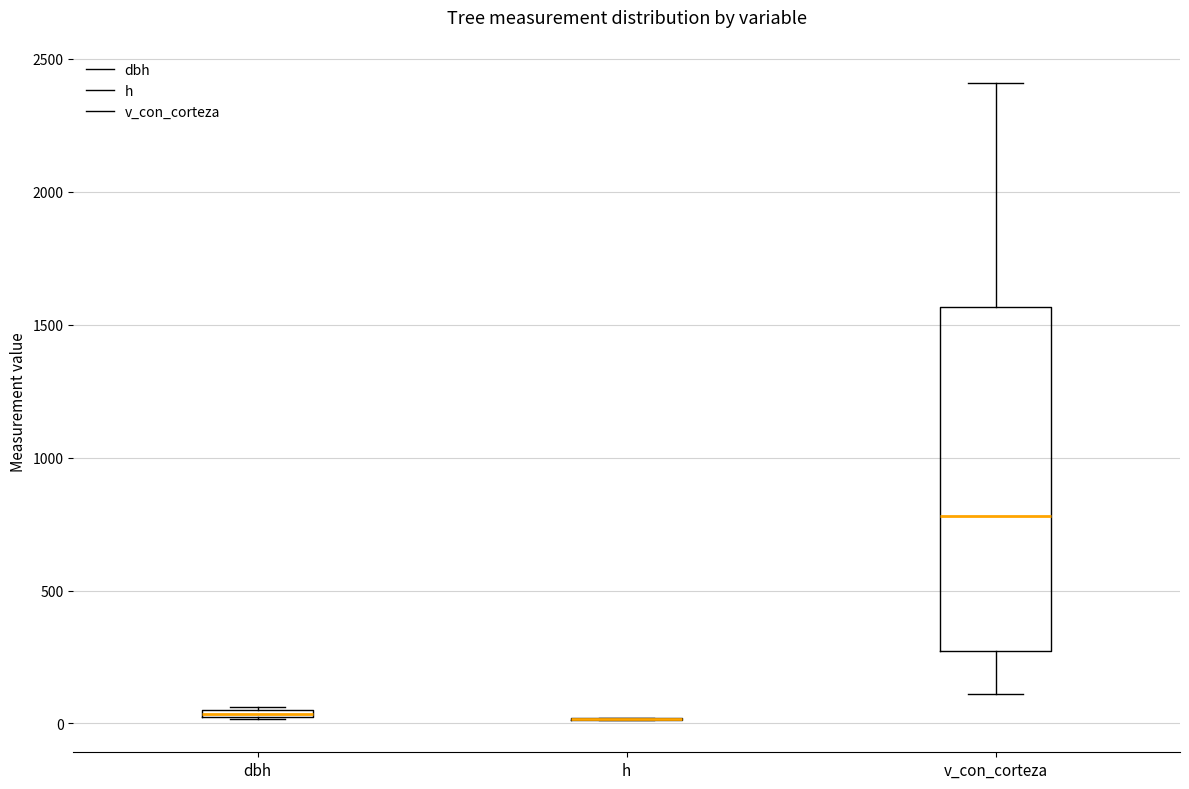

Where does the upper whisker of the box for v_con_corteza end on the y-axis? The values are not printed on the chart, so give them approximately, as read against the axis.

2400